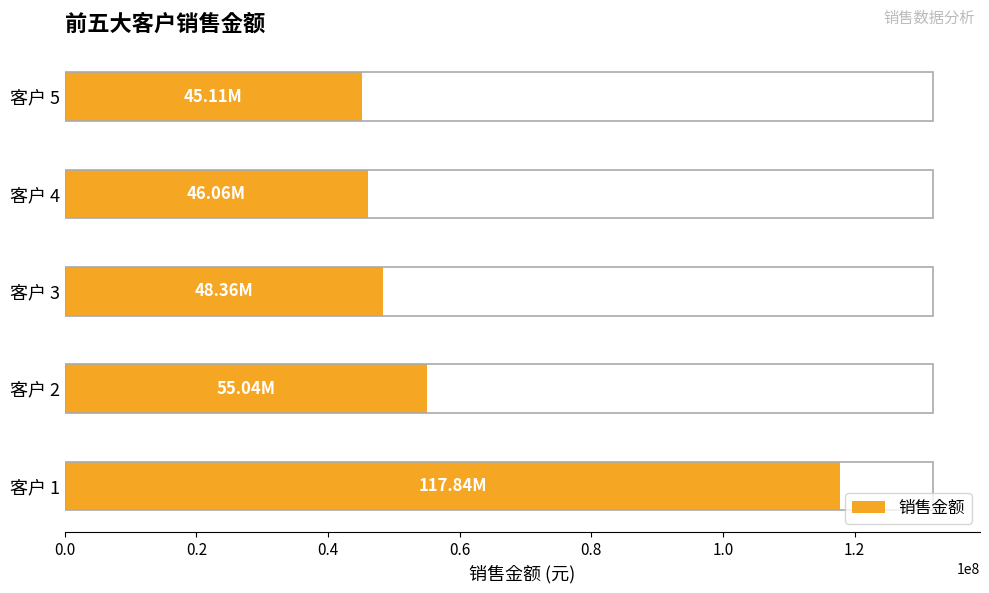

Approximately how many times larger is the value at 客户 2 compared to 客户 3?

1.1